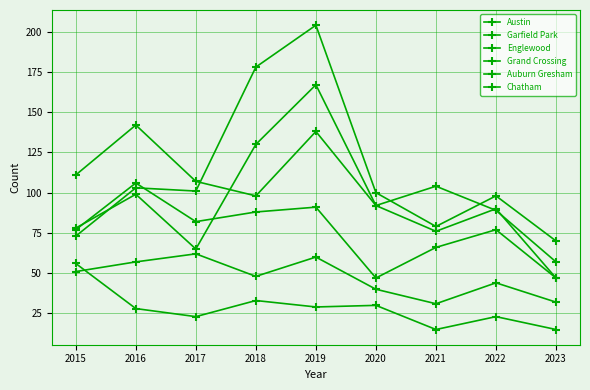

Rank the series by their maximum value, from highest to lowest.

Garfield Park, Austin, Englewood, Grand Crossing, Chatham, Auburn Gresham